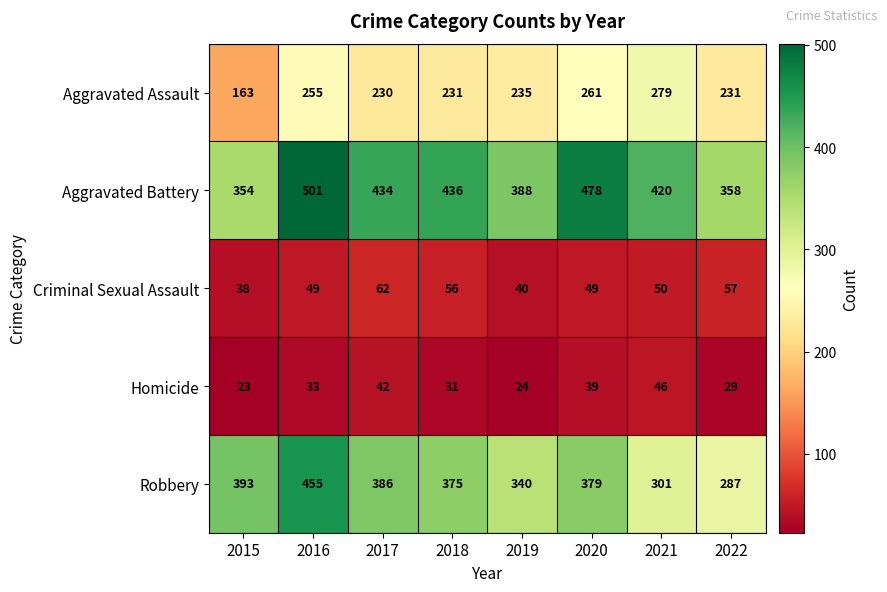

Where is Robbery nearest to the value 371?

2018